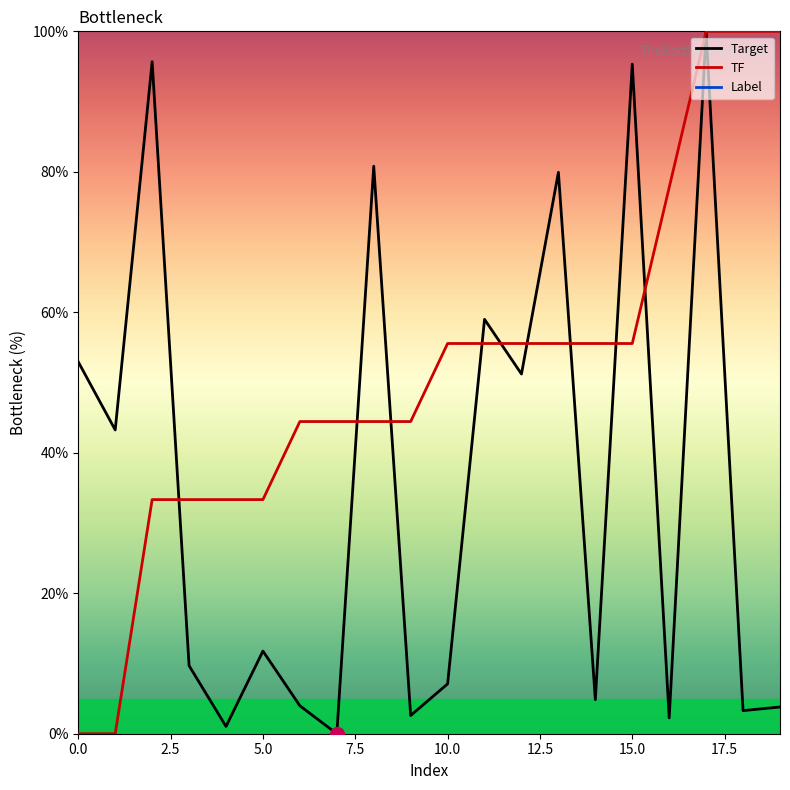

What is the difference between the maximum and second lowest values in the Mean Target series?

99.0